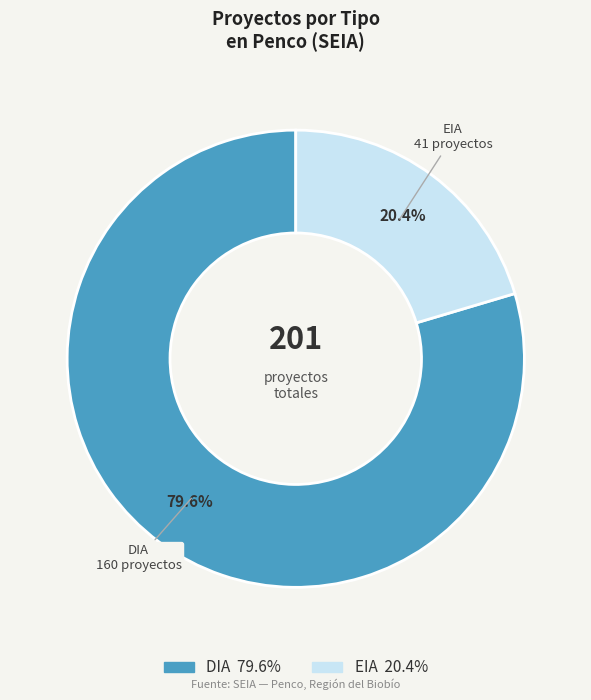

To the nearest percent, what is the difference between the EIA and DIA slice percentages?

59%